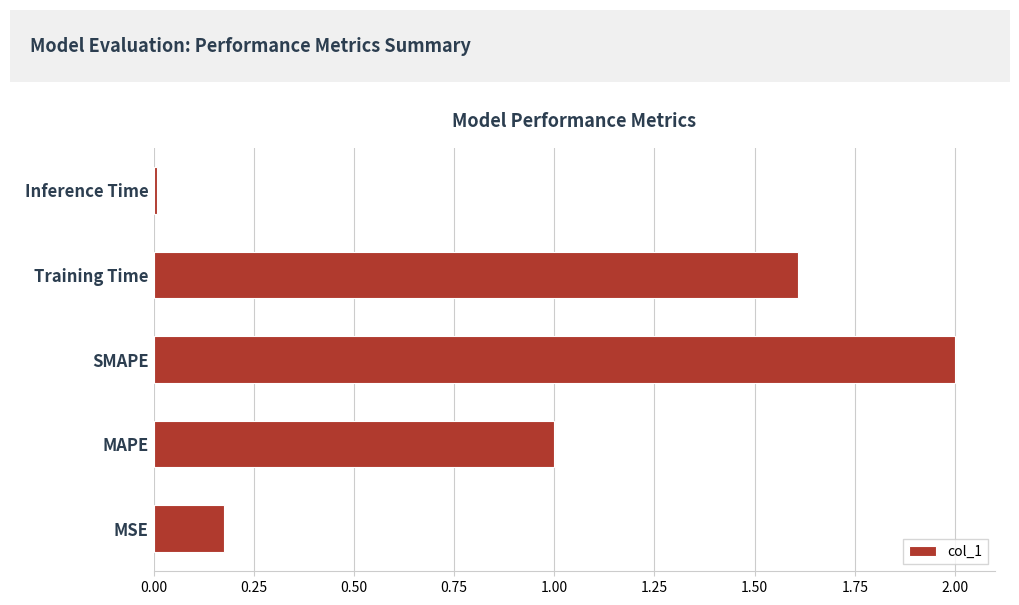

Is it true that the value at SMAPE is 0.5?

False